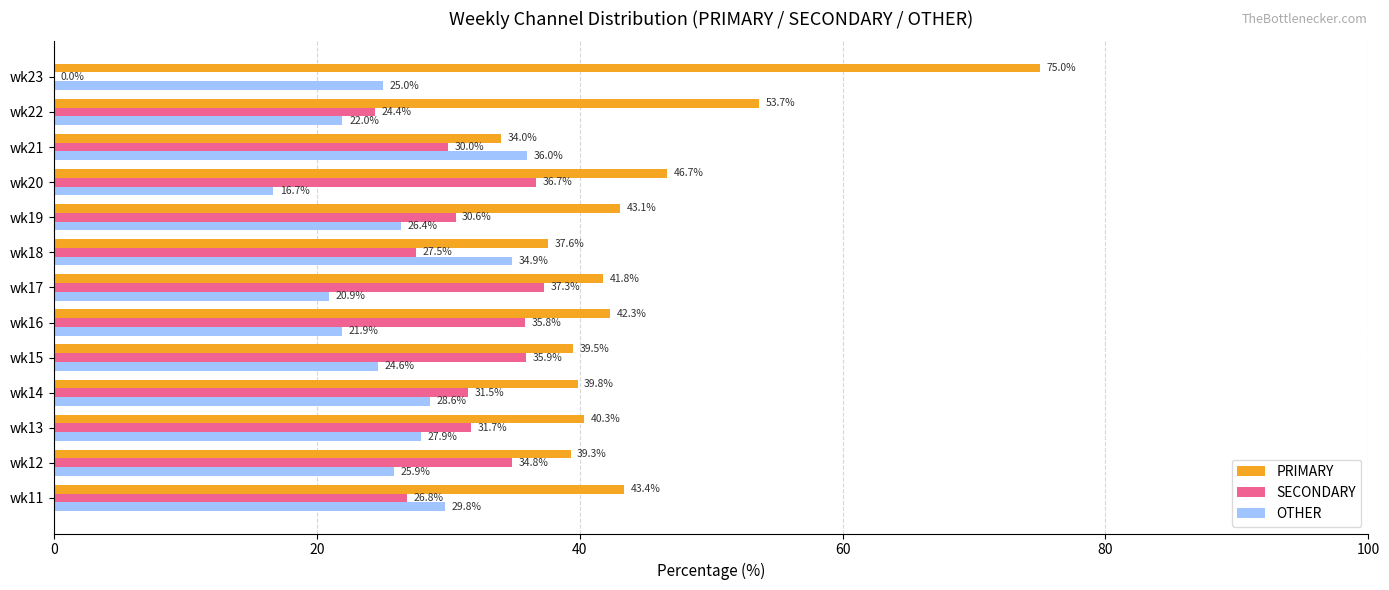

Is the value of PRIMARY at wk21 greater than the value of SECONDARY at wk15?

No